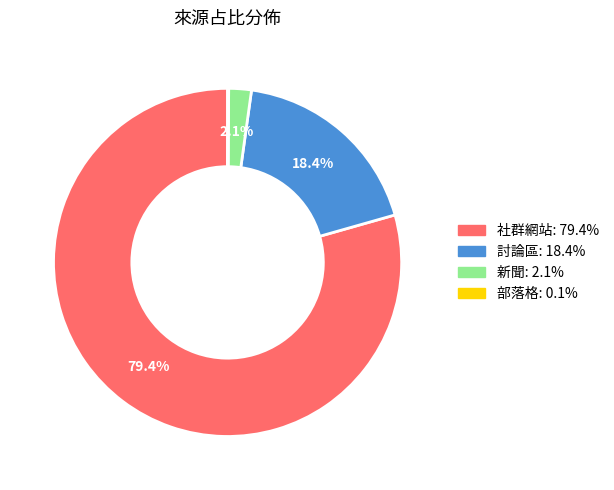

Is there any slice that represents more than half of the pie?

Yes